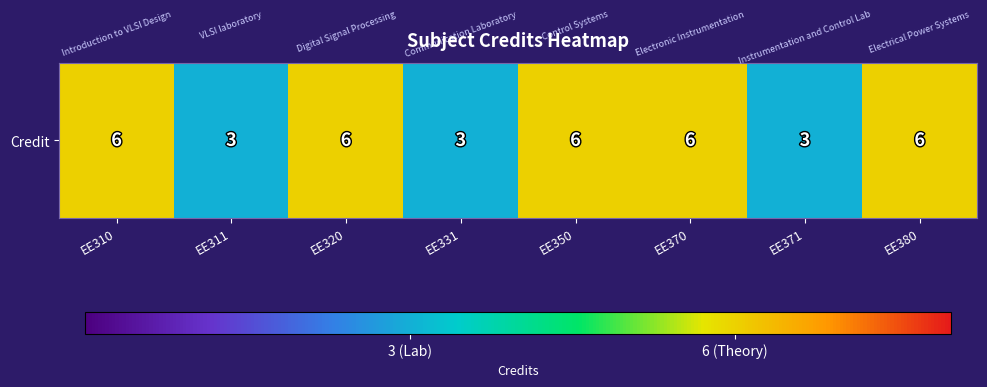

At which category does the chart reach its peak across all series?

EE310